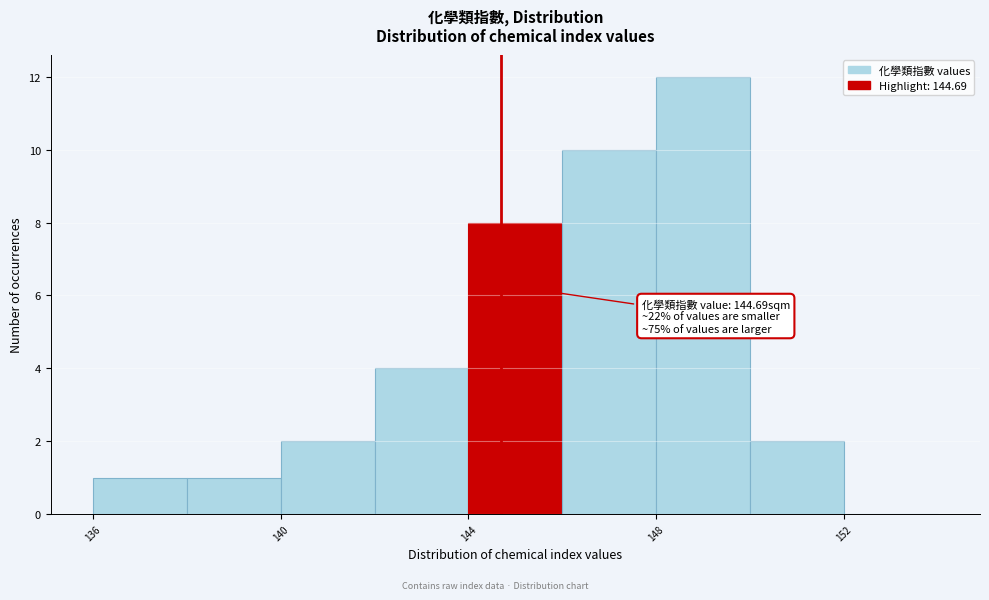

Over which range of the x-axis is the bar tallest?

148 to 150